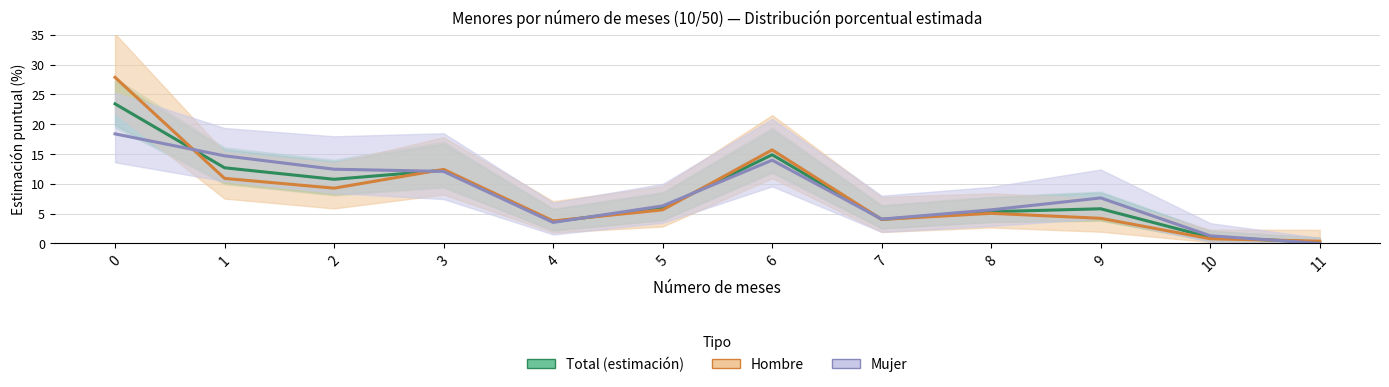

What is the total value across all series at 5?

17.9